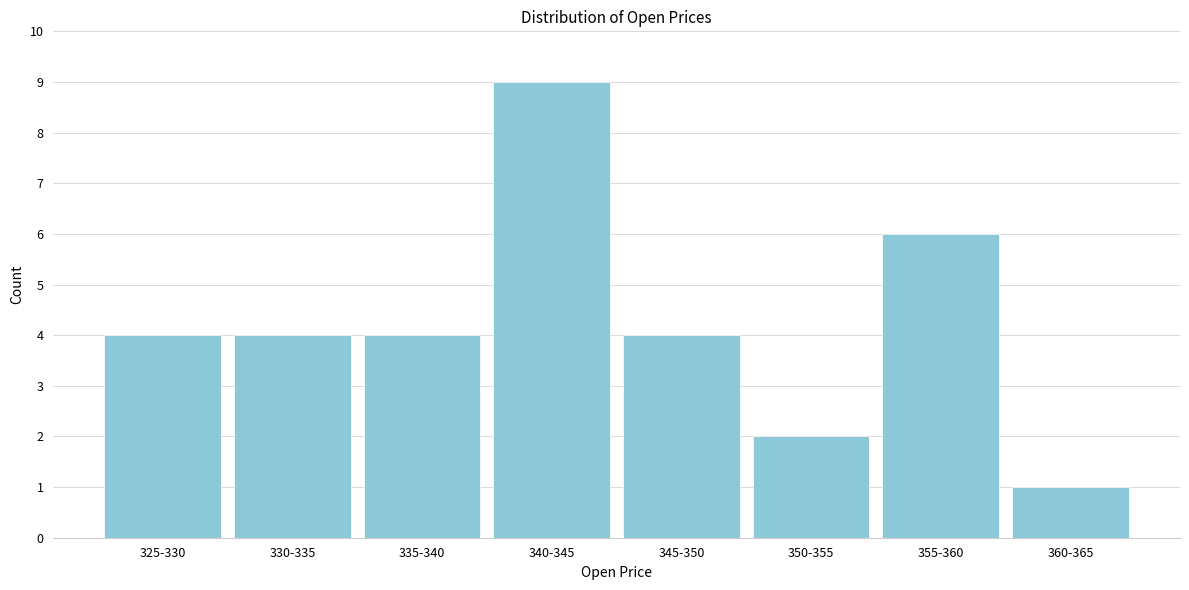

Reading right to left, list all the values displayed in this chart.

1	6	2	4	9	4	4	4